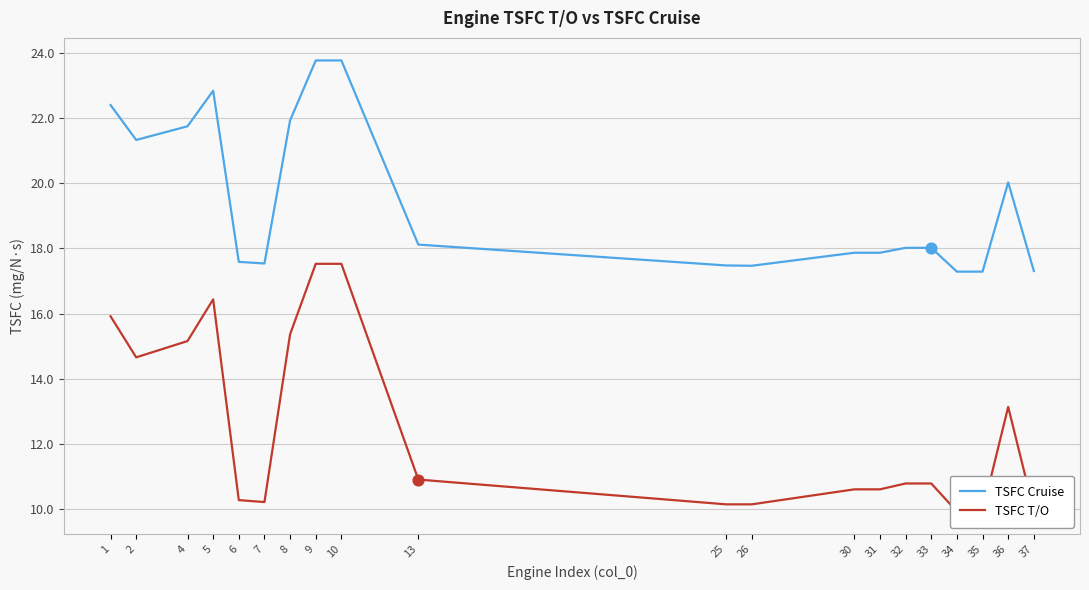

Which series has the widest spread of Y values?

TSFC T/O